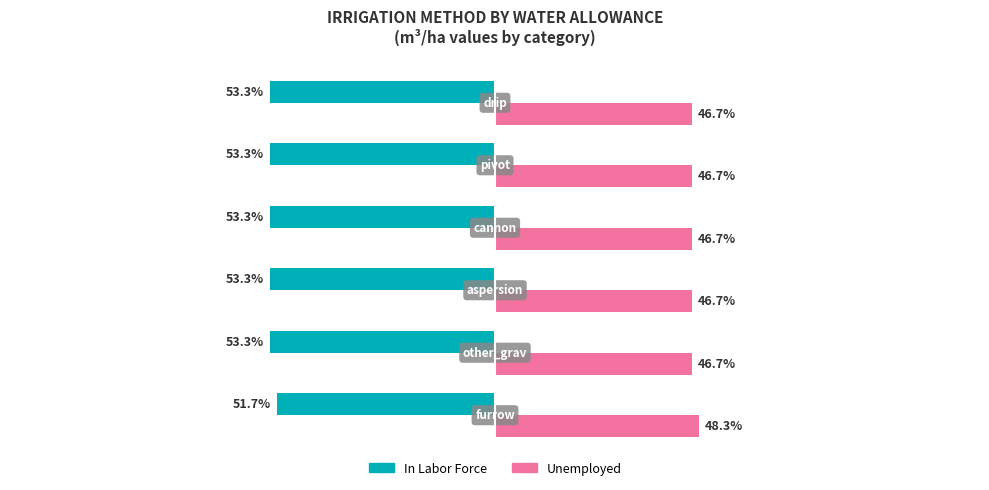

List the series in order of their peak value, highest first.

Unemployed, In Labor Force